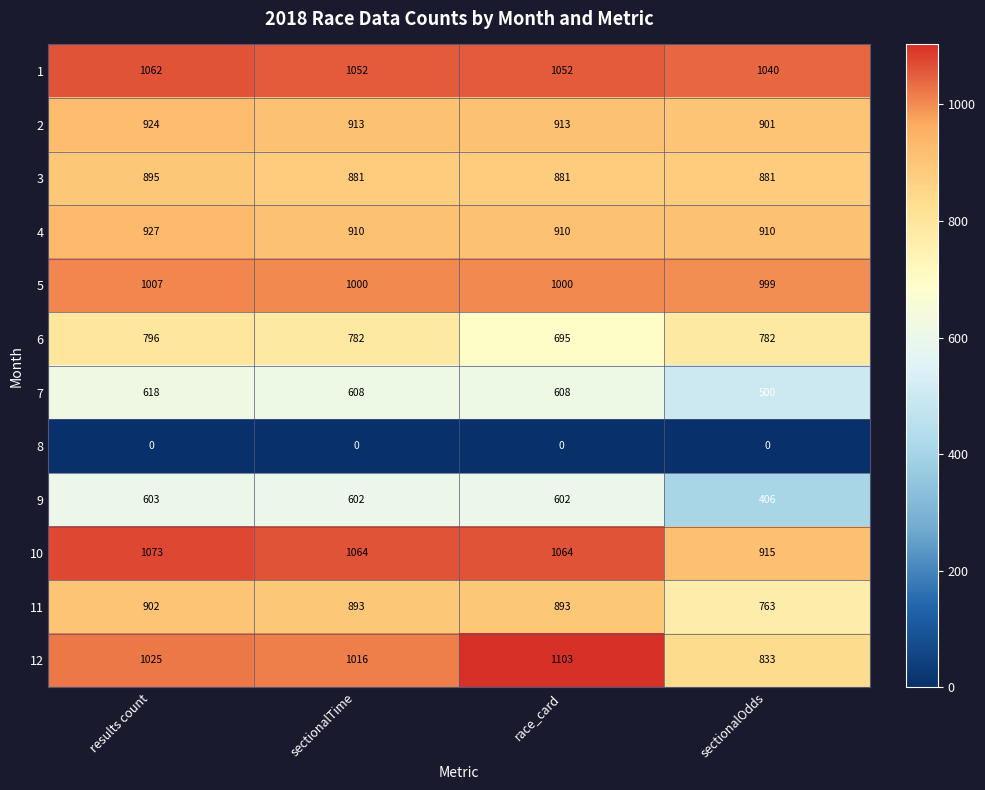

Which series has the largest range (max minus min)?

12